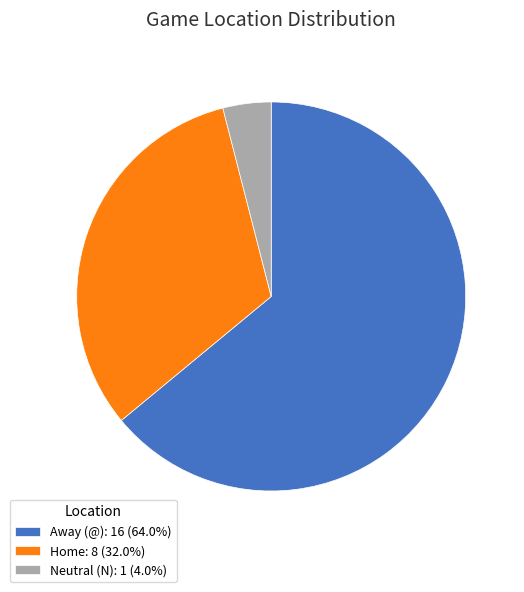

Count the number of slices in the pie.

3